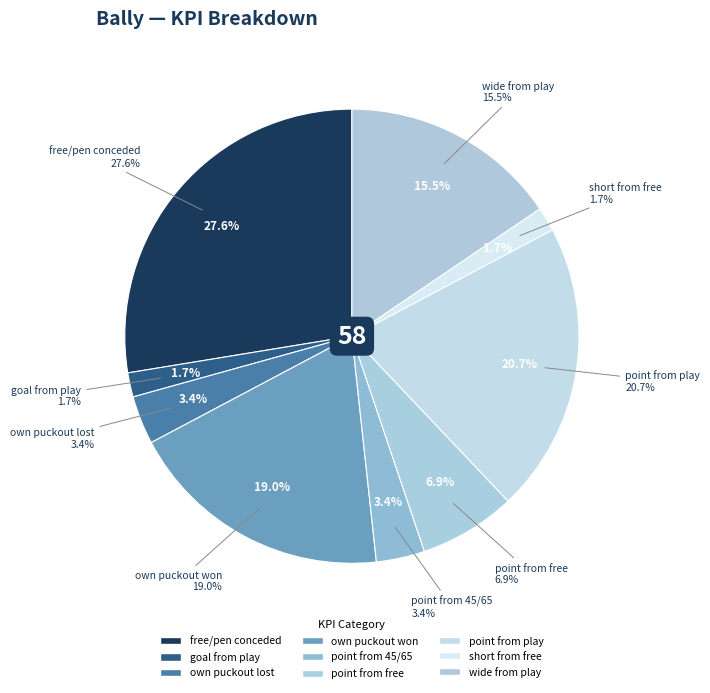

What percentage is NOT represented by point from free?

93.1%